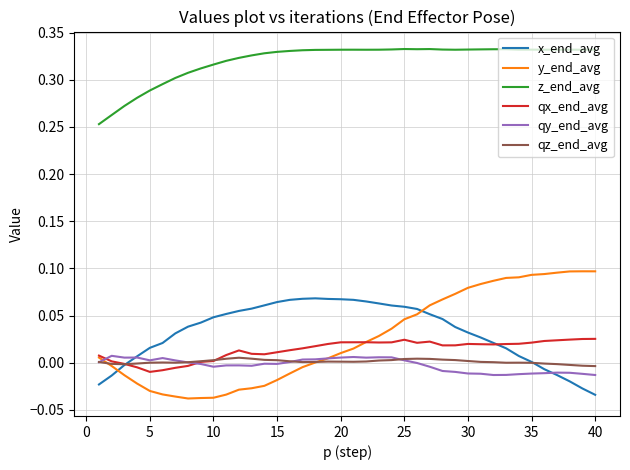

True or false: qz_end_avg and z_end_avg cross at least once.

False